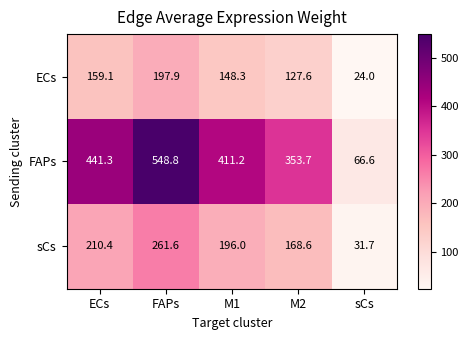

True or false: FAPs has a value of 619.3 at M1.

False